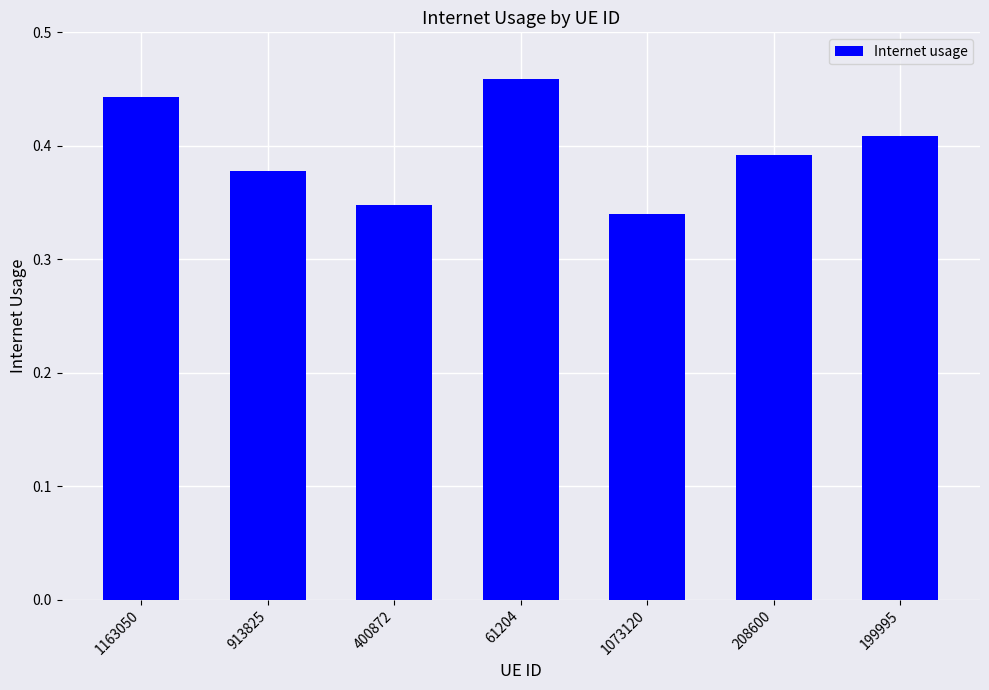

List the labels in order of value, largest first.

61204, 1163050, 199995, 208600, 913825, 400872, 1073120